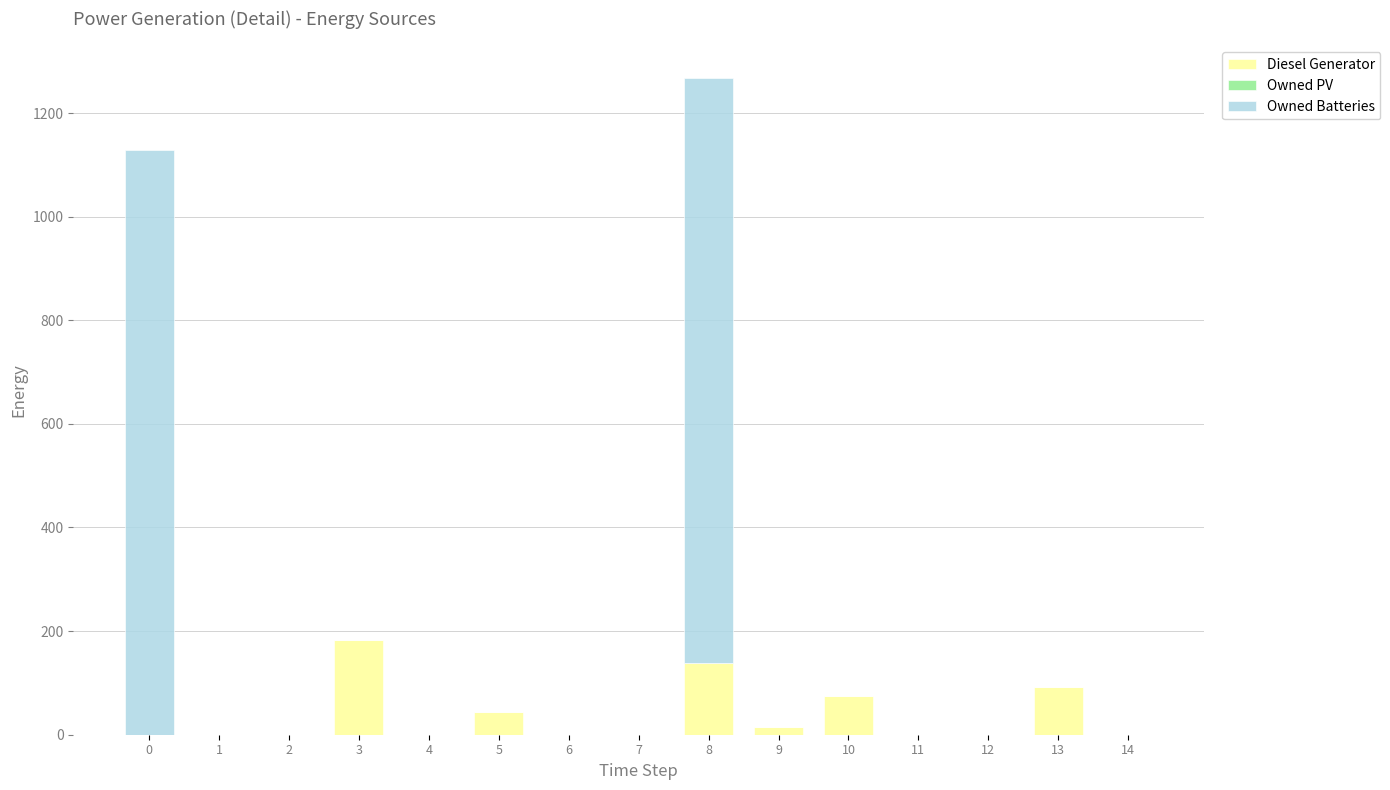

At which category is the sum across all series the highest?

8